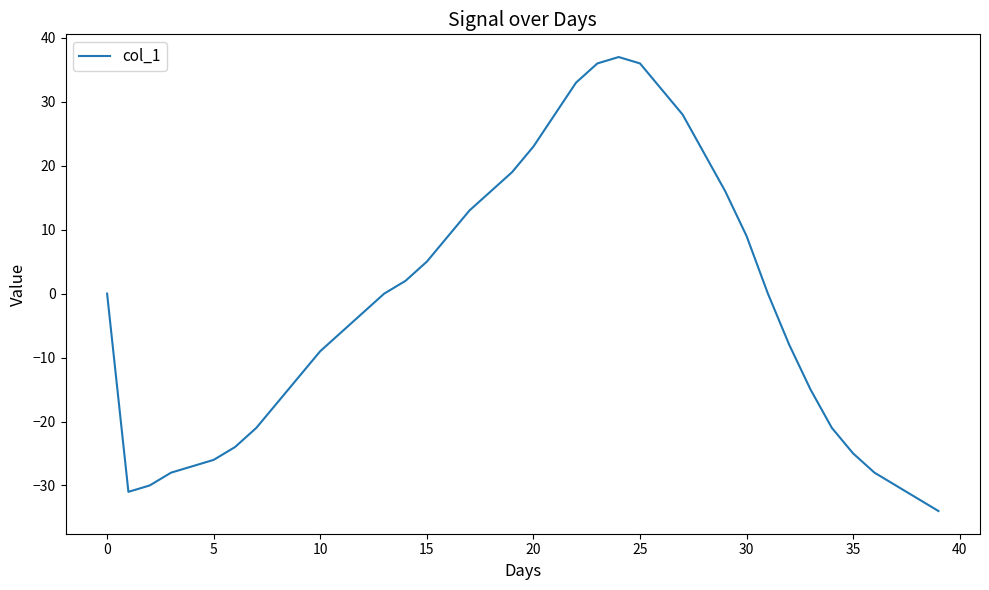

True or false: the data has more than 1 interior local peaks.

False